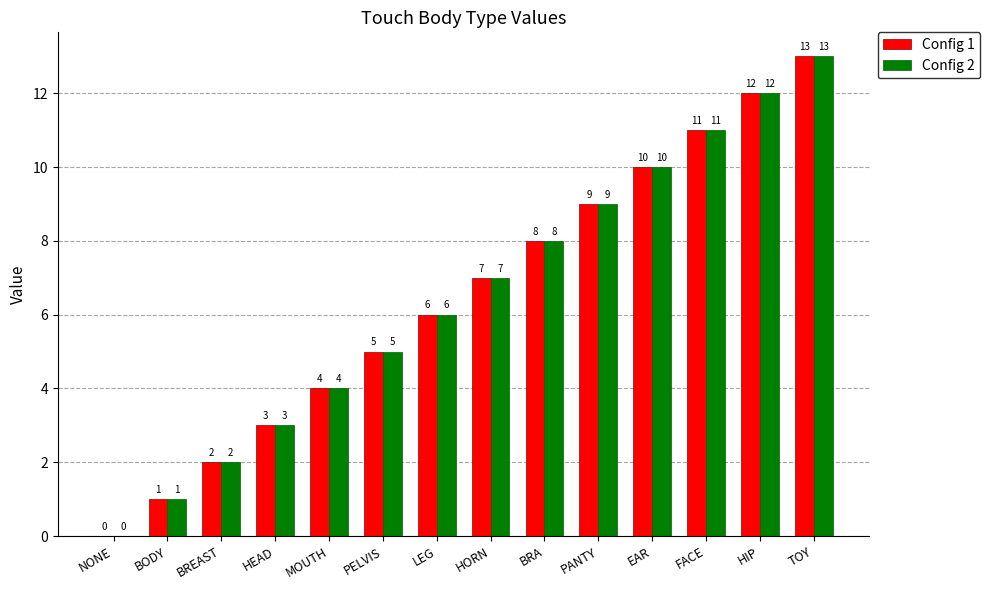

Is the value of Config 2 at HORN greater than the value of Config 1 at PELVIS?

Yes